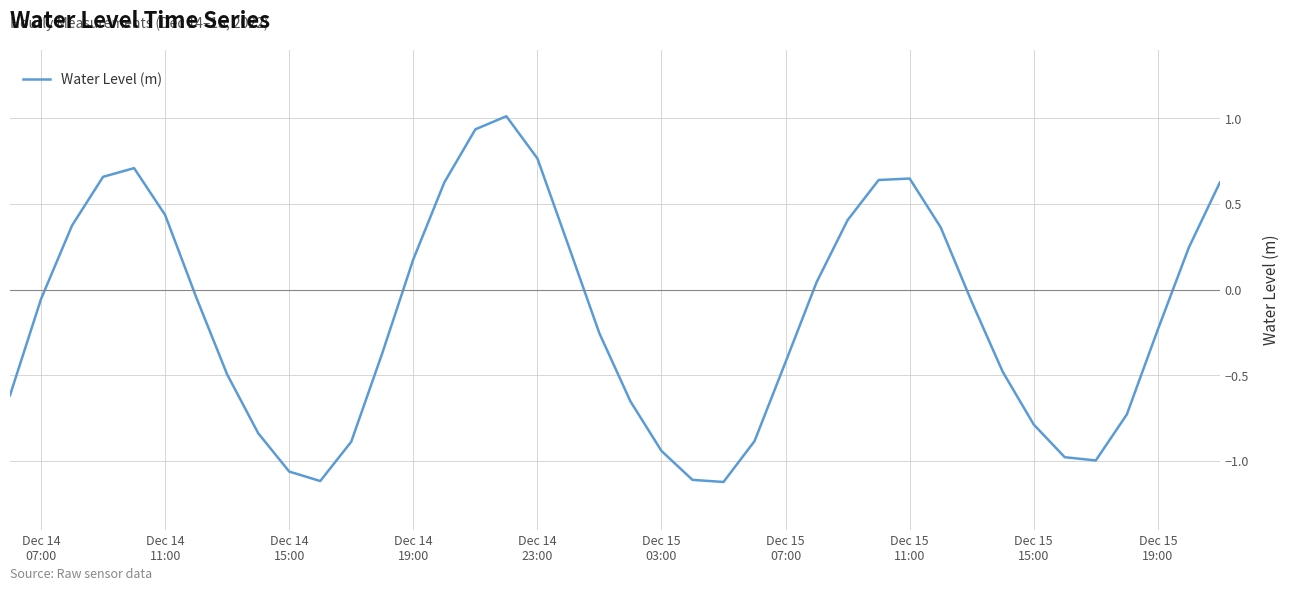

What is the maximum value shown in the chart?

1.0